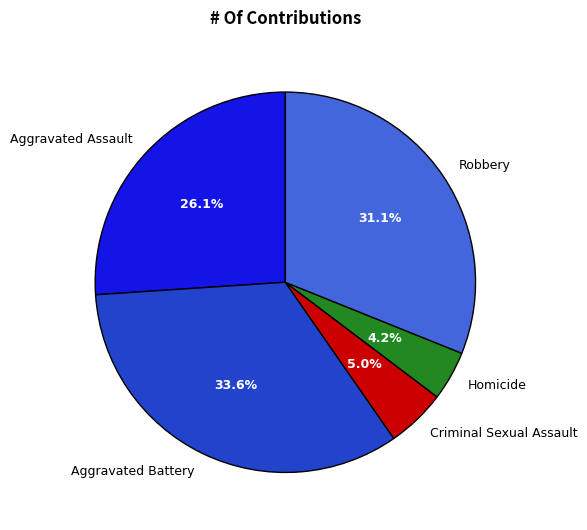

Count the number of slices in the pie.

5